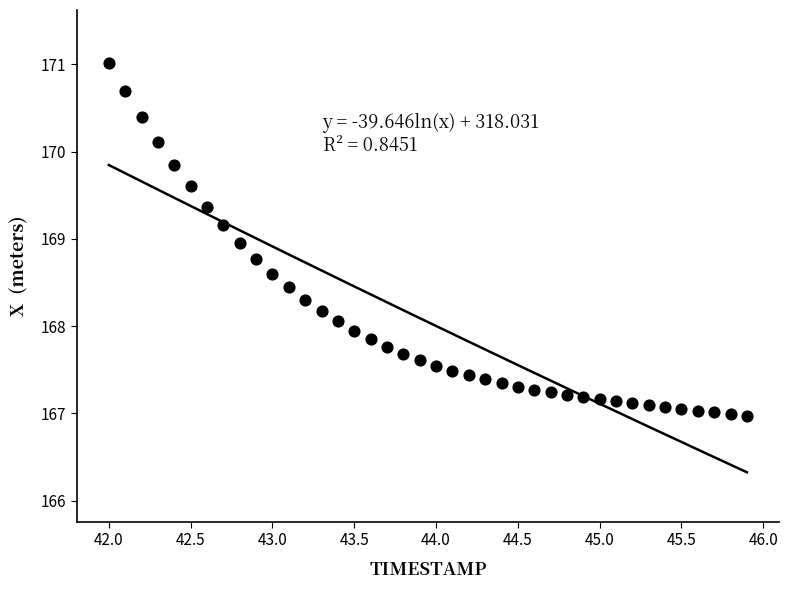

What is the range of Y values (max minus min)?

4.0